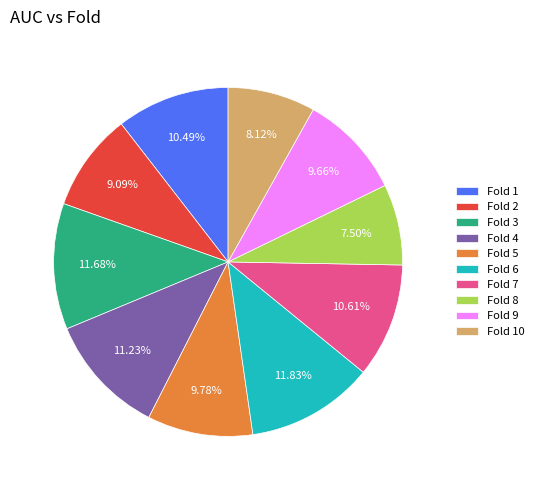

Which has a higher value, Fold 5 or Fold 2?

Fold 5